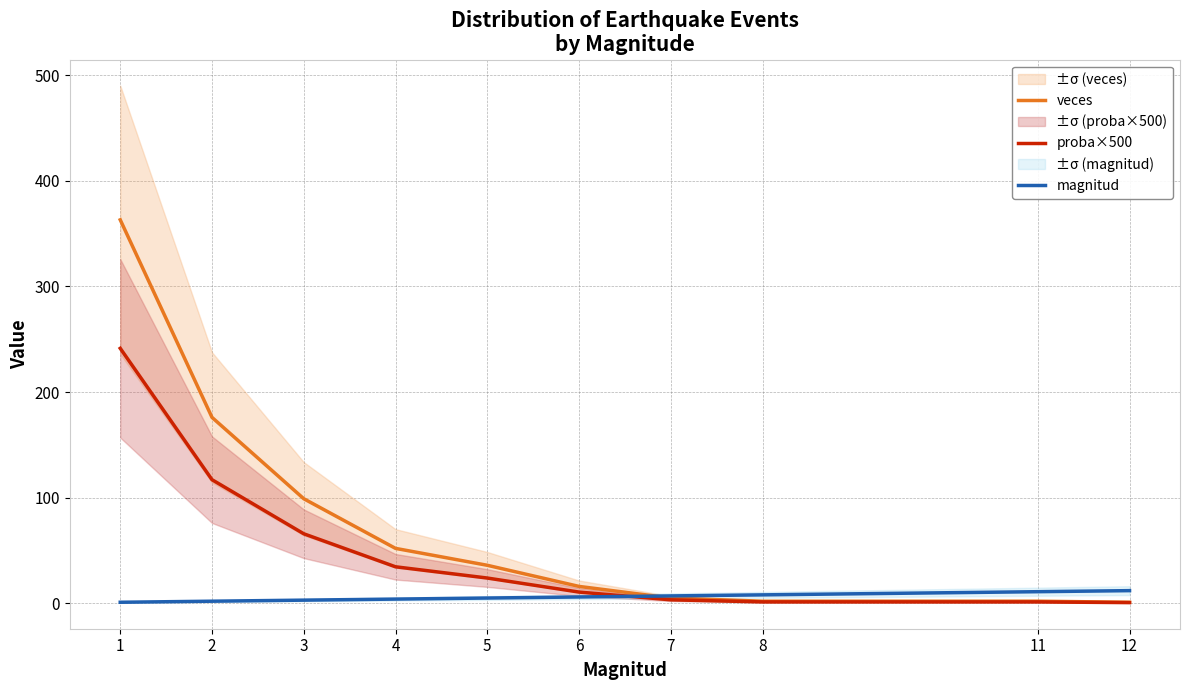

Which series changed the most between 2 and 4?

veces